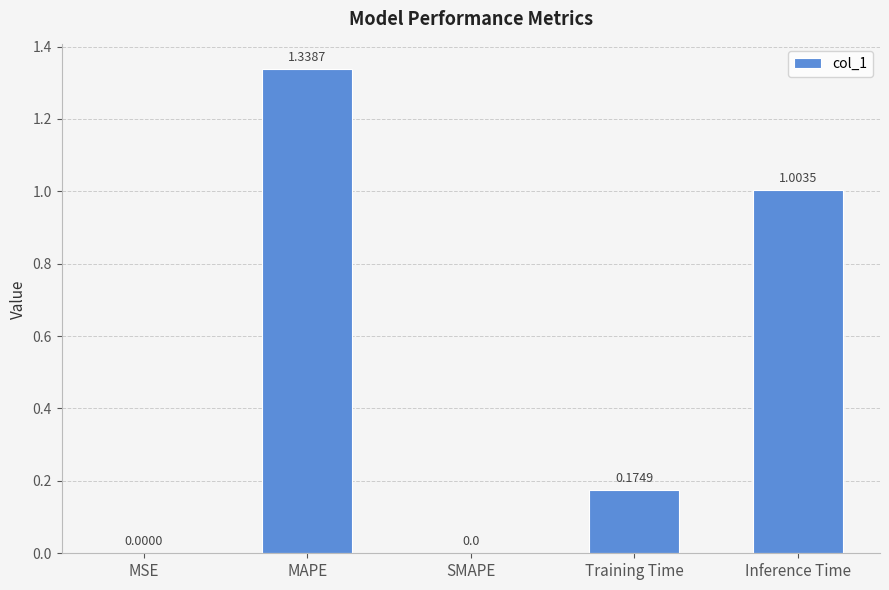

At which category does the chart reach its peak across all series?

MAPE